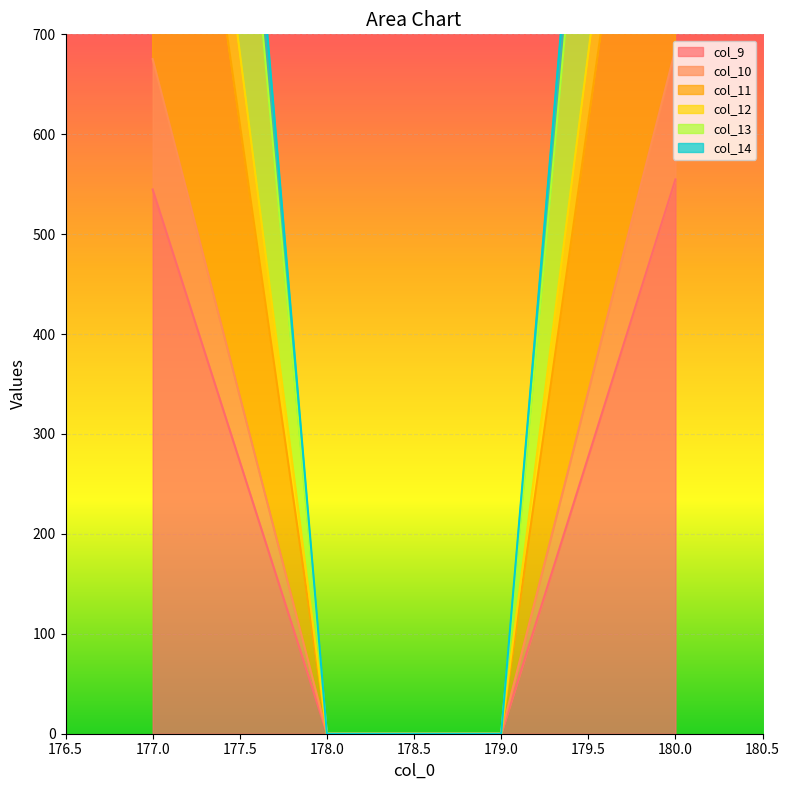

What is the total value across all series at 177?

7760.1